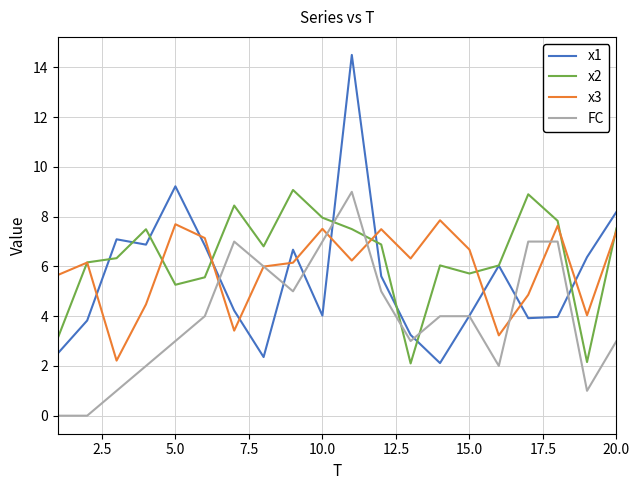

Which series ends up on top after the final intersection of FC and x2?

x2